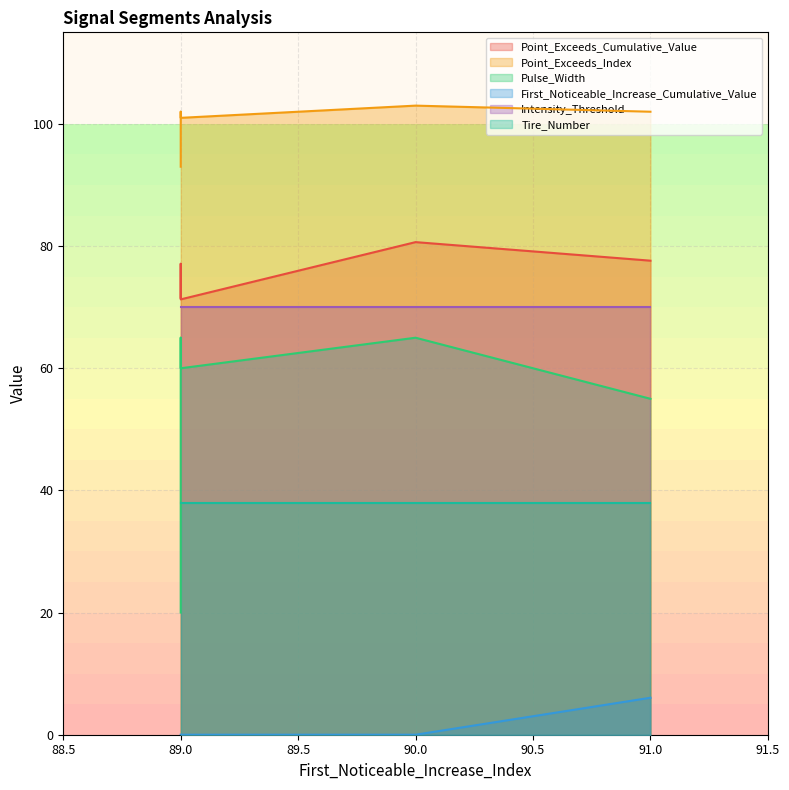

True or false: Point_Exceeds_Index and Pulse_Width intersect in this chart.

False